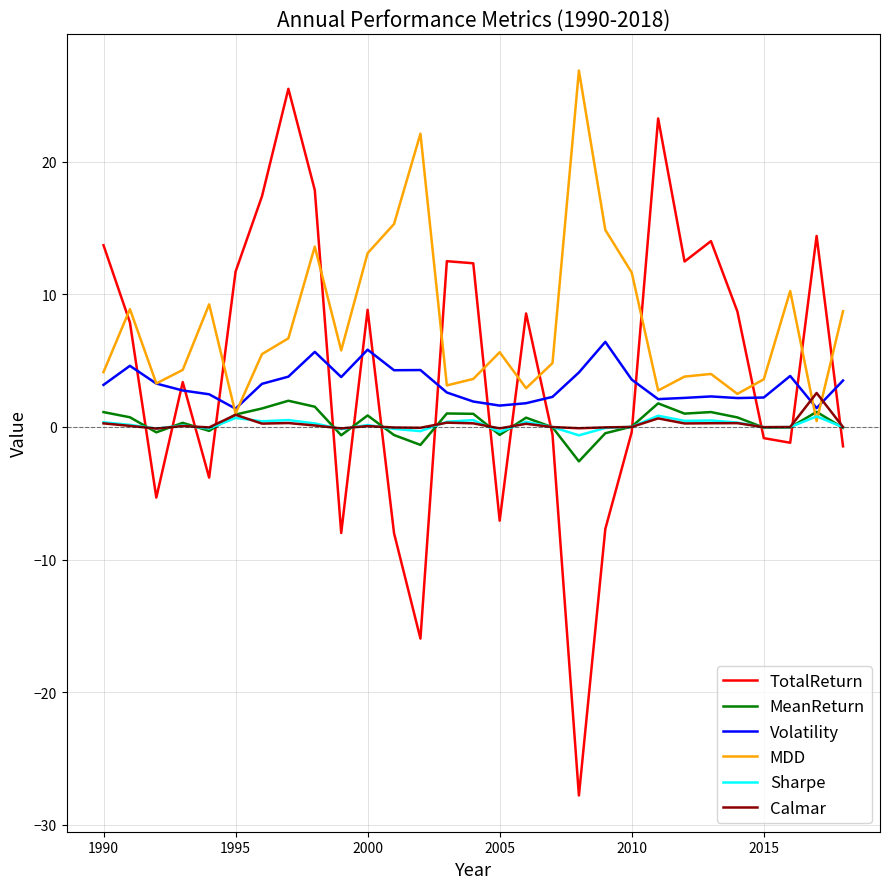

Which series ends up on top after the final intersection of Volatility and MDD?

MDD